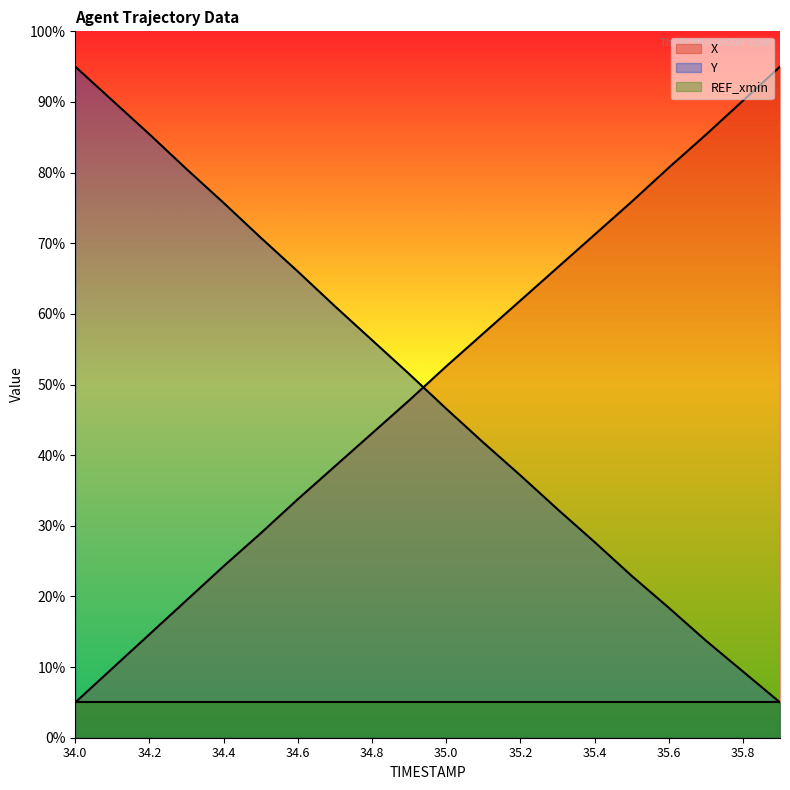

True or false: Y has more than 0 points higher than both neighbors.

False